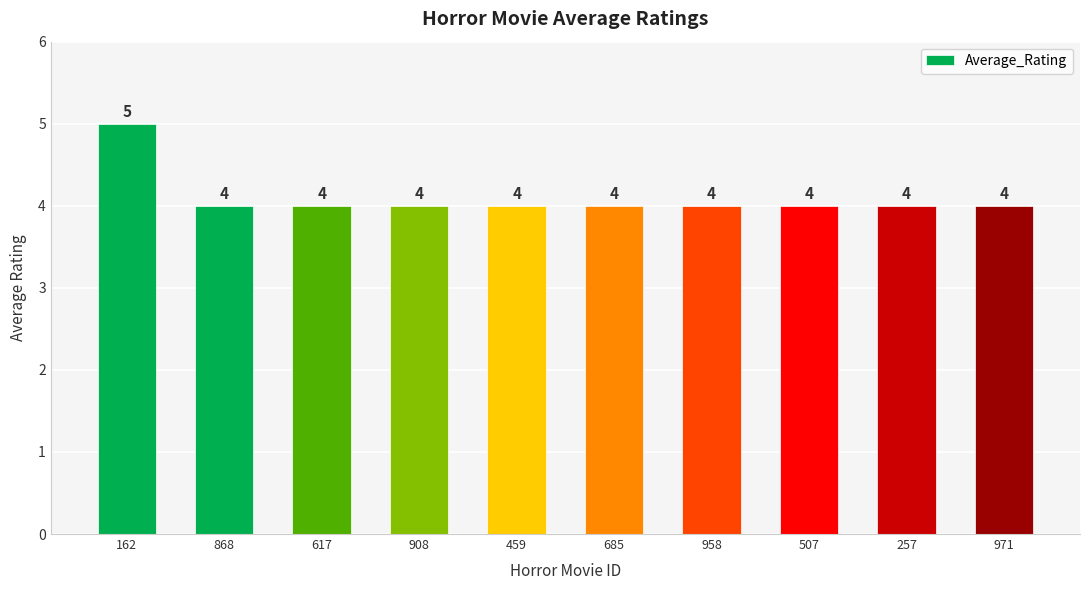

Does the chart contain any negative values?

No